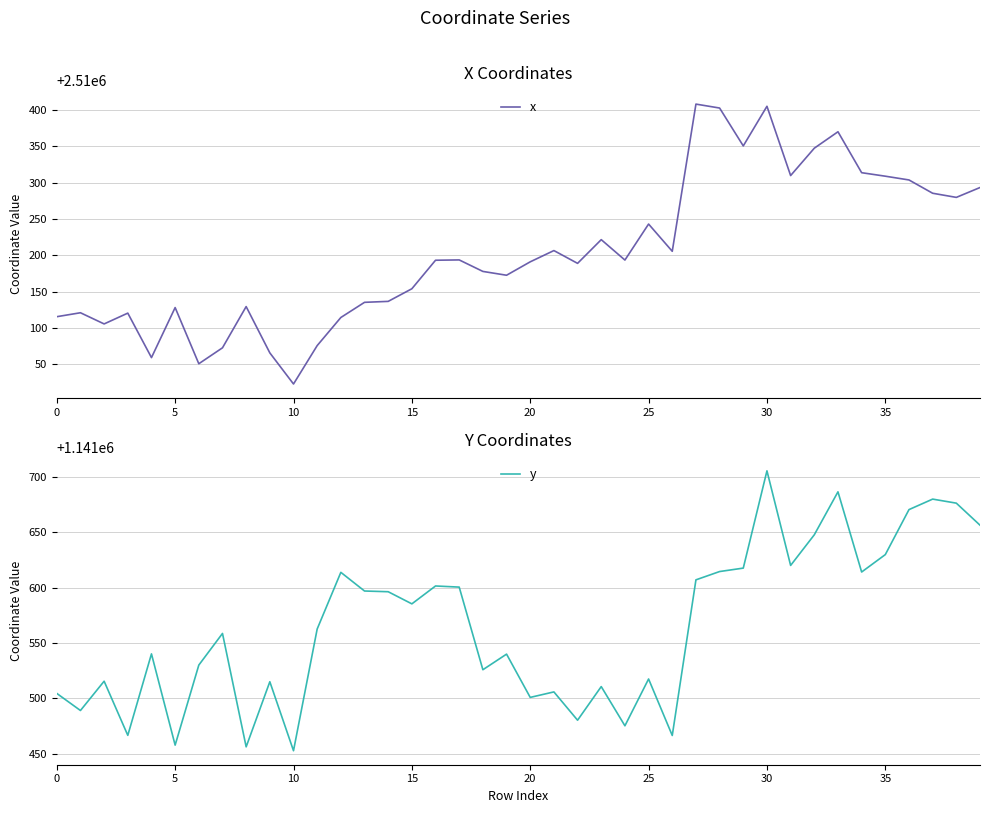

True or false: x has a value of 1572763.4 at 10.

False